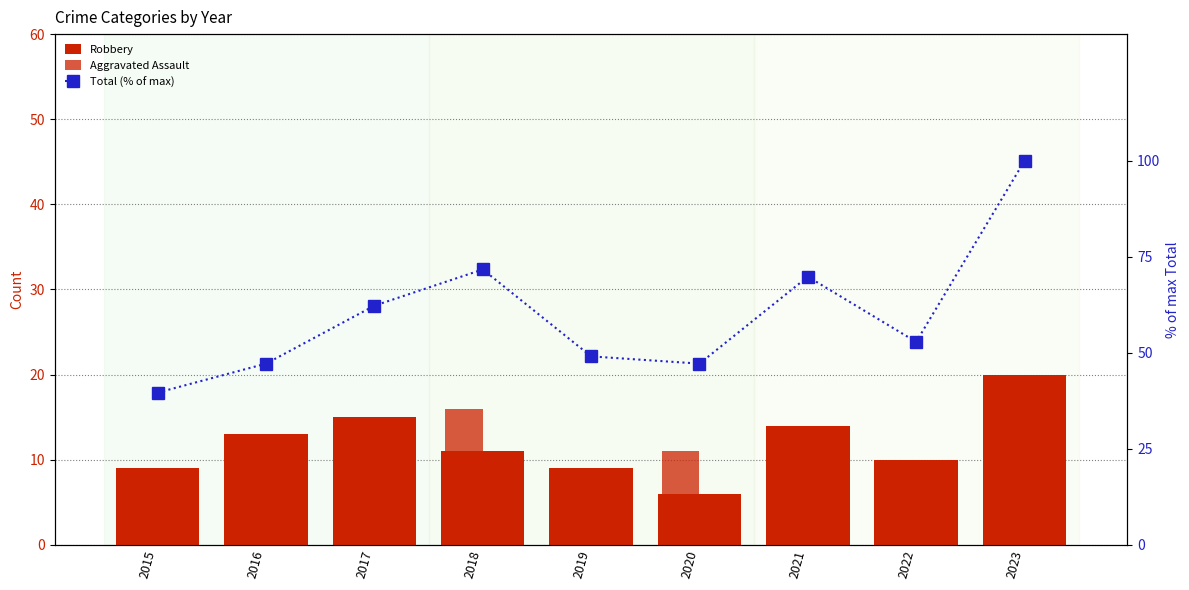

At how many categories does at least one series exceed 34?

9